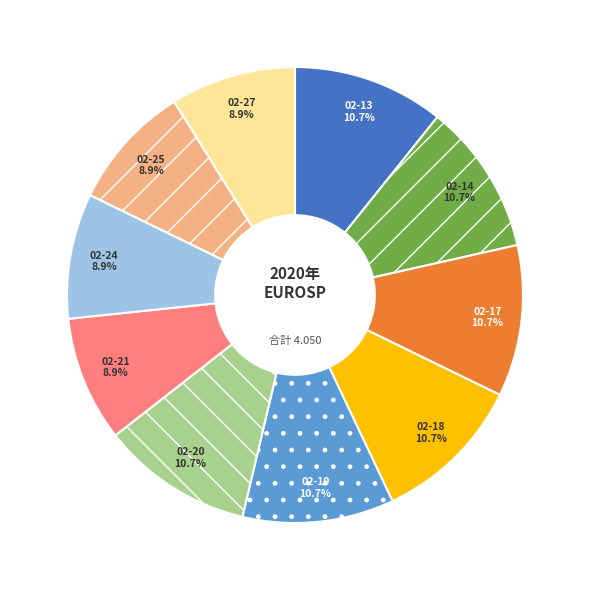

Is there a majority slice in this chart?

No